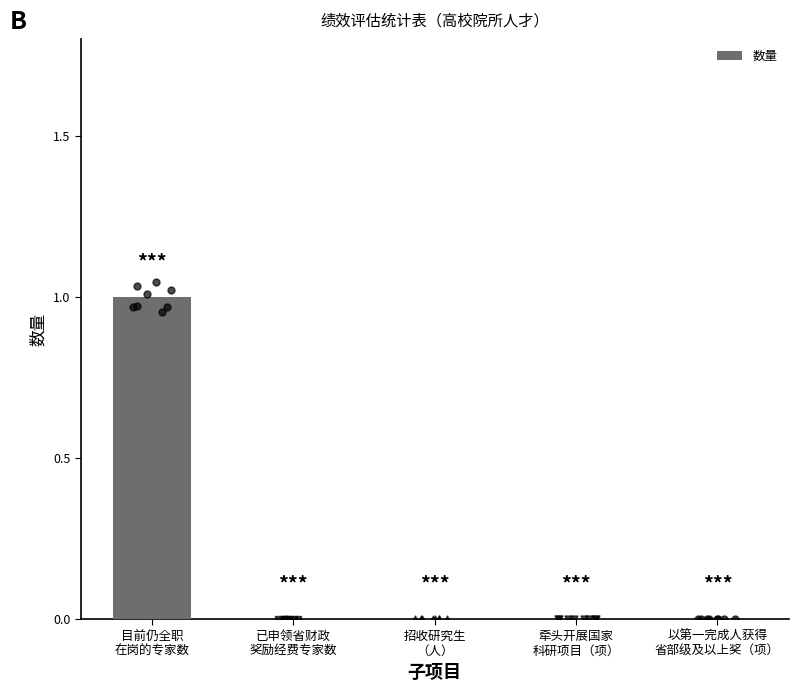

Between 以第一完成人获得
省部级及以上奖（项） and 牵头开展国家
科研项目（项）, which is larger?

以第一完成人获得
省部级及以上奖（项）